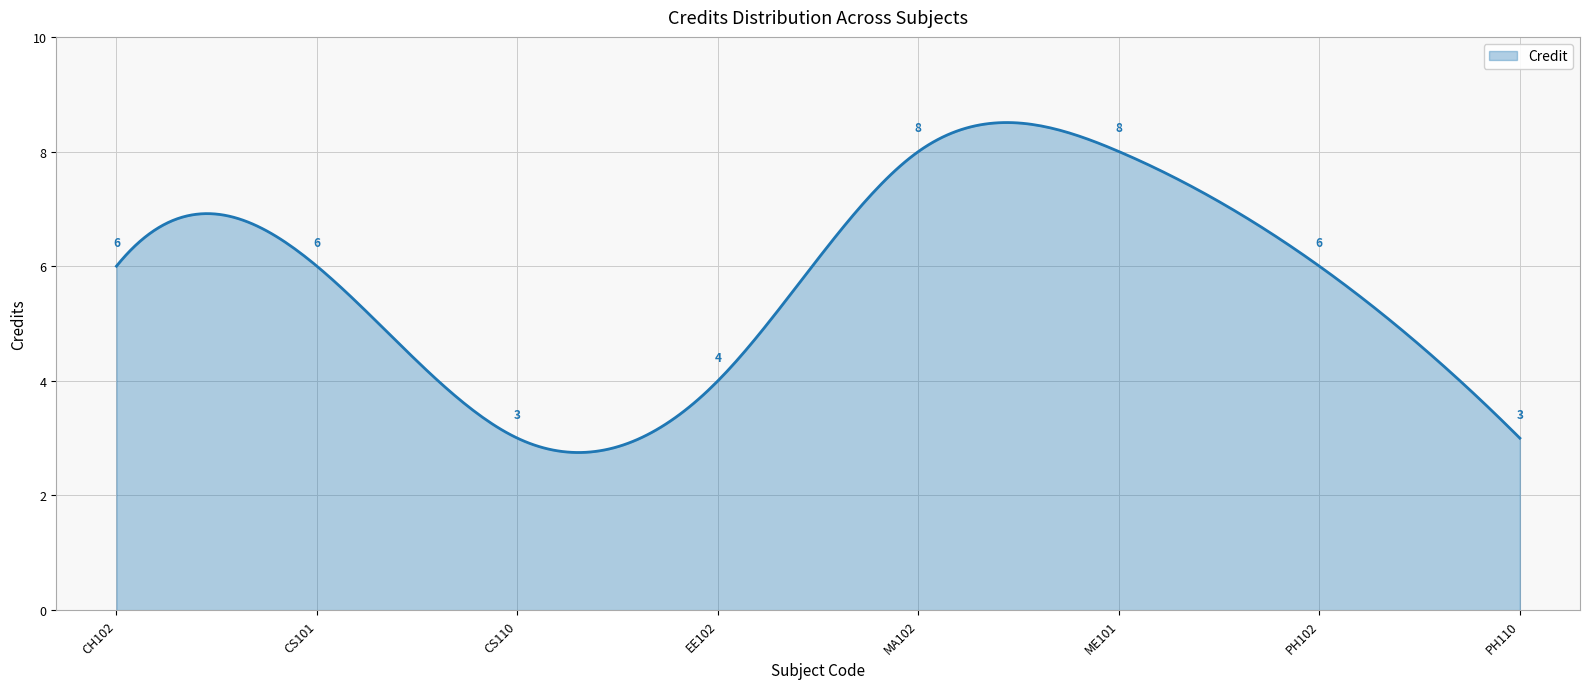

What is the minimum value shown in the chart?

2.7